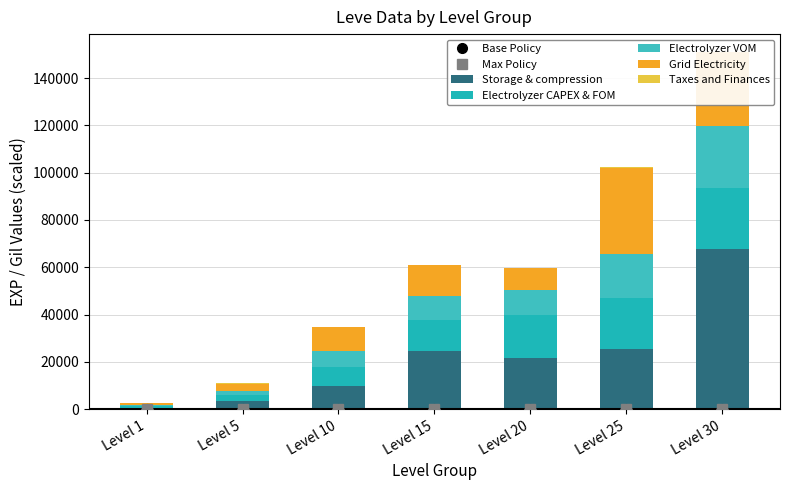

Count the number of data series in this chart.

5